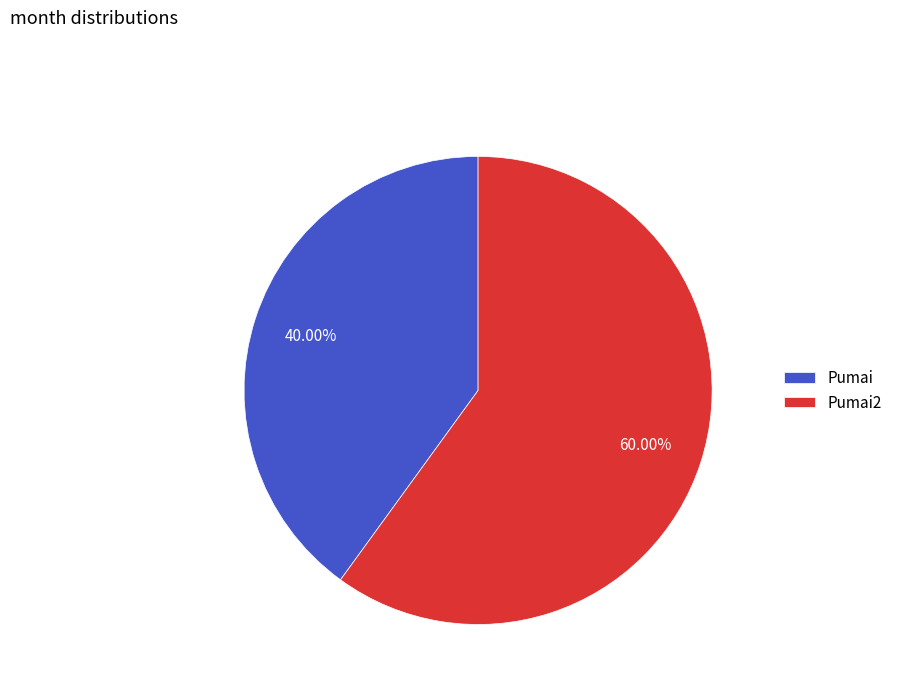

How many slices are in this pie chart?

2